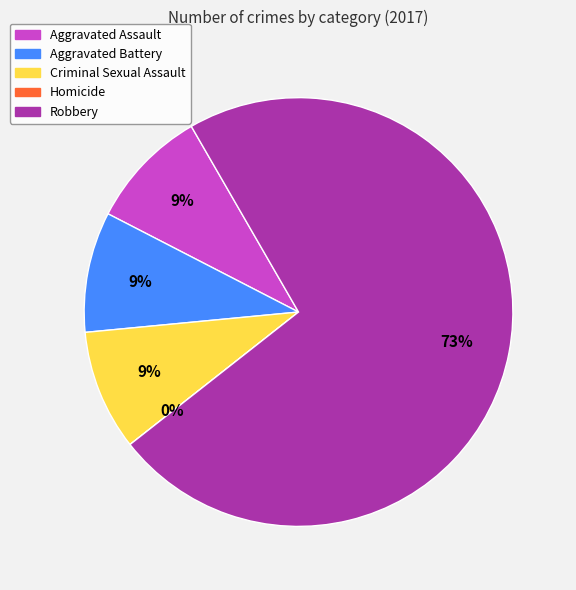

What is the change in value from Aggravated Battery to Robbery?

+7